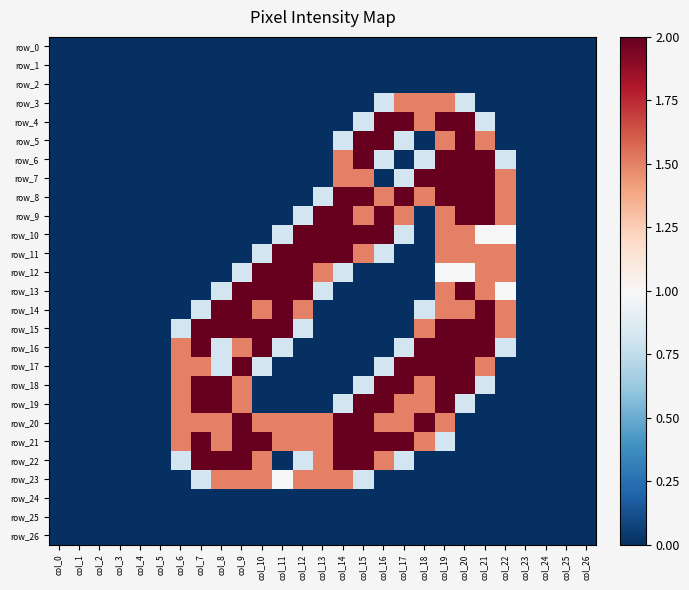

What is the total value across all series at col_22?

14.1